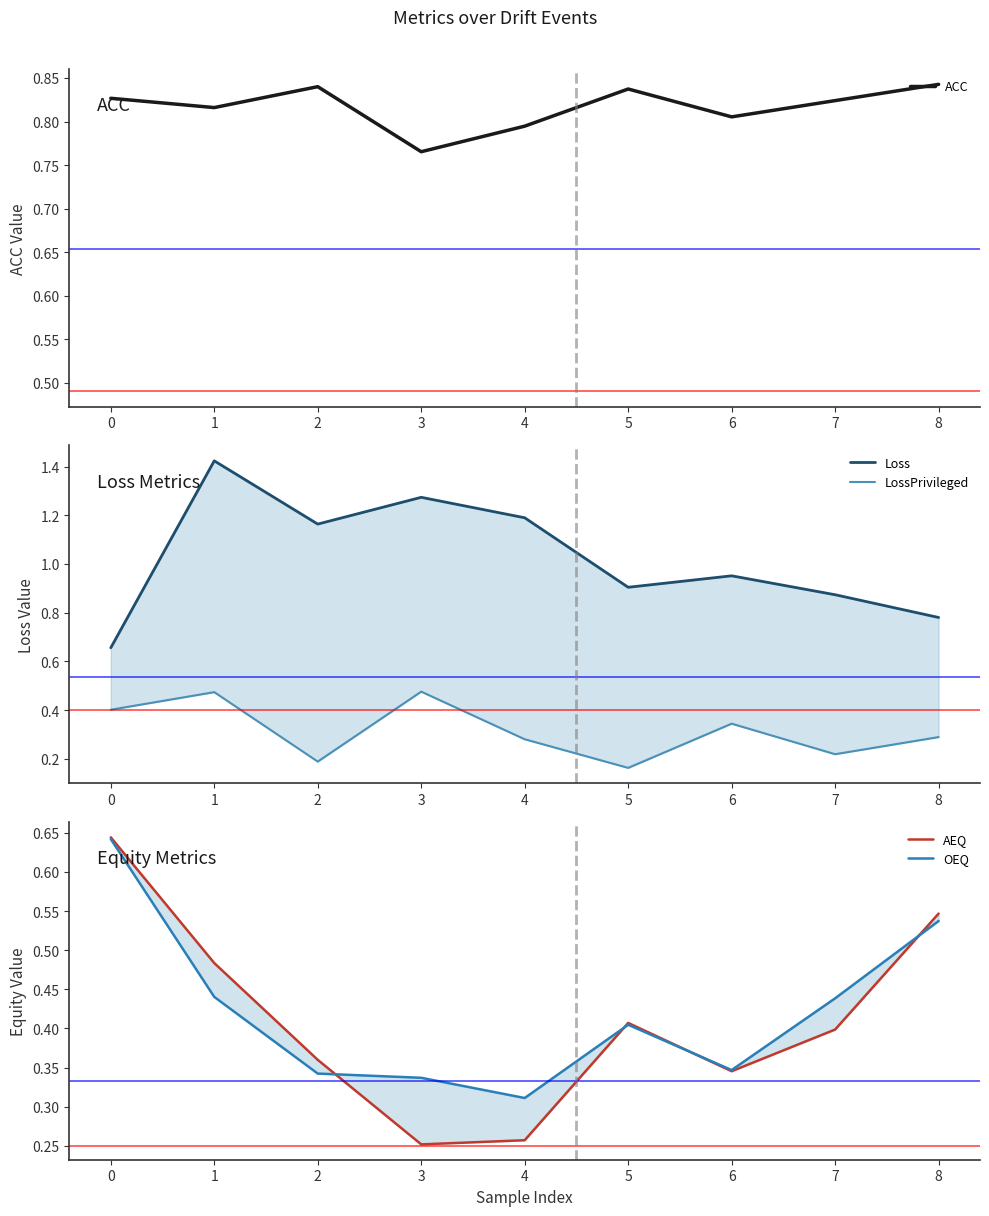

List the series in order of their peak value, highest first.

Loss, ACC, AEQ, OEQ, LossPrivileged